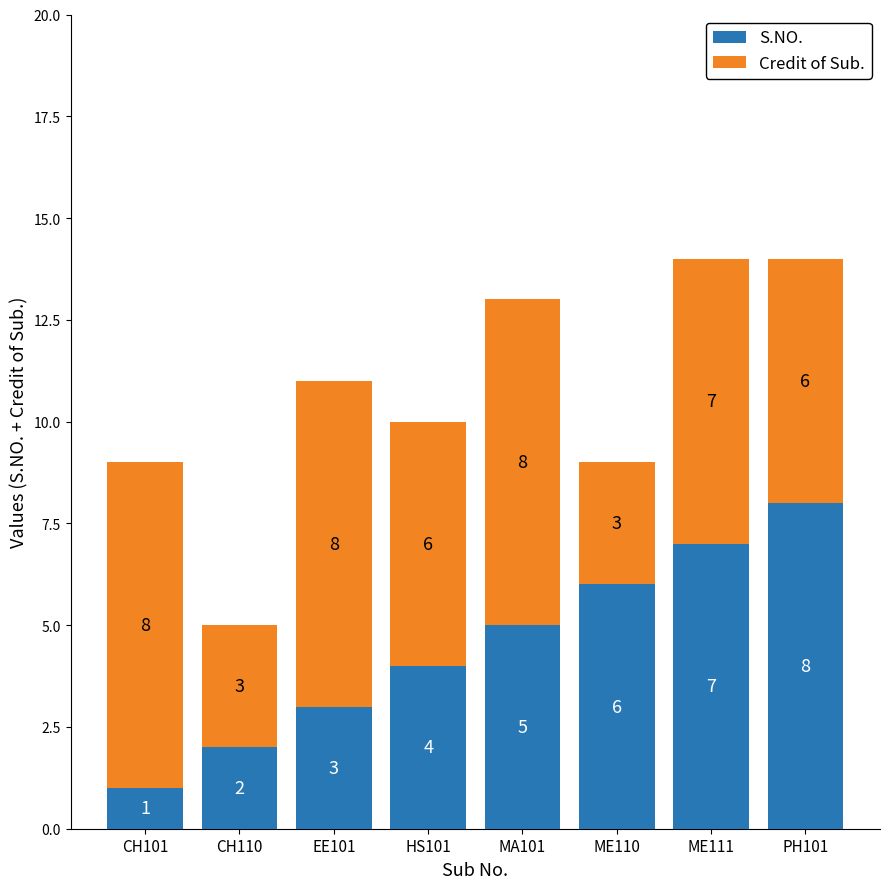

Is it true that S.NO. equals 7 at HS101?

False